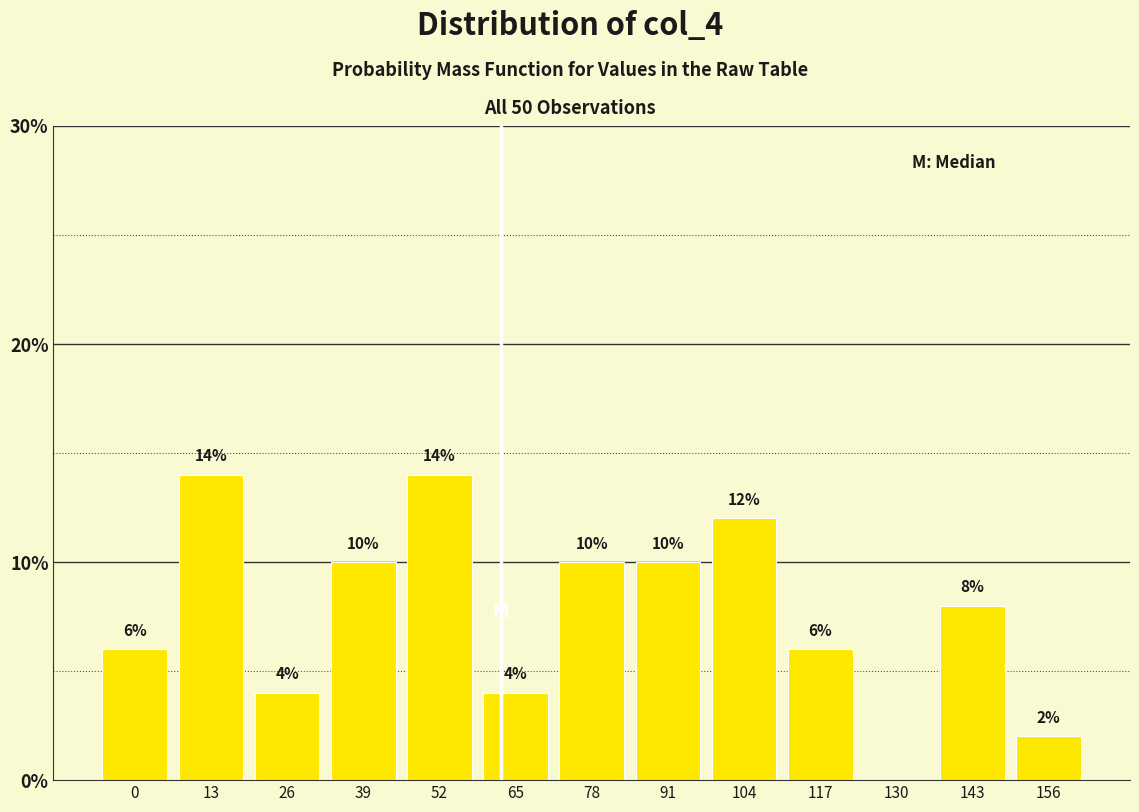

Reading left to right, extract all data points from this chart.

0=6.0	13=14.0	26=4.0	39=10.0	52=14.0	65=4.0	78=10.0	91=10.0	104=12.0	117=6.0	130=0.0	143=8.0	156=2.0